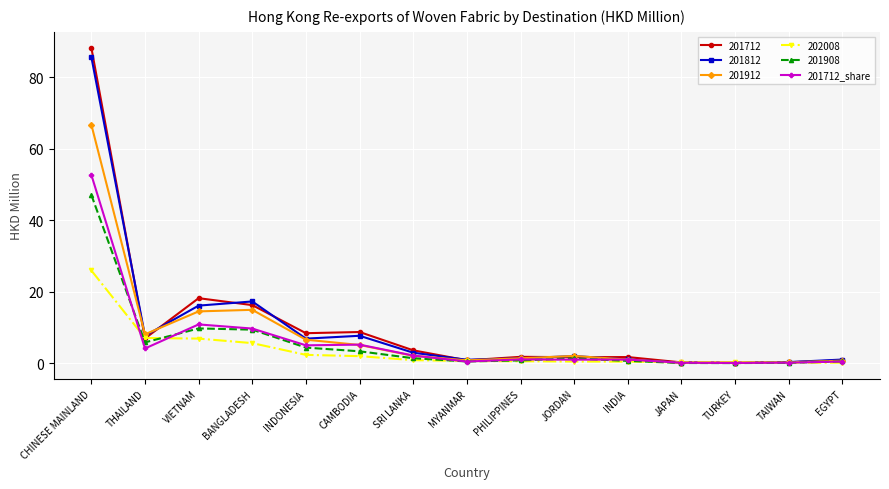

Is it true that 201812 equals 85.7 at CHINESE MAINLAND?

True